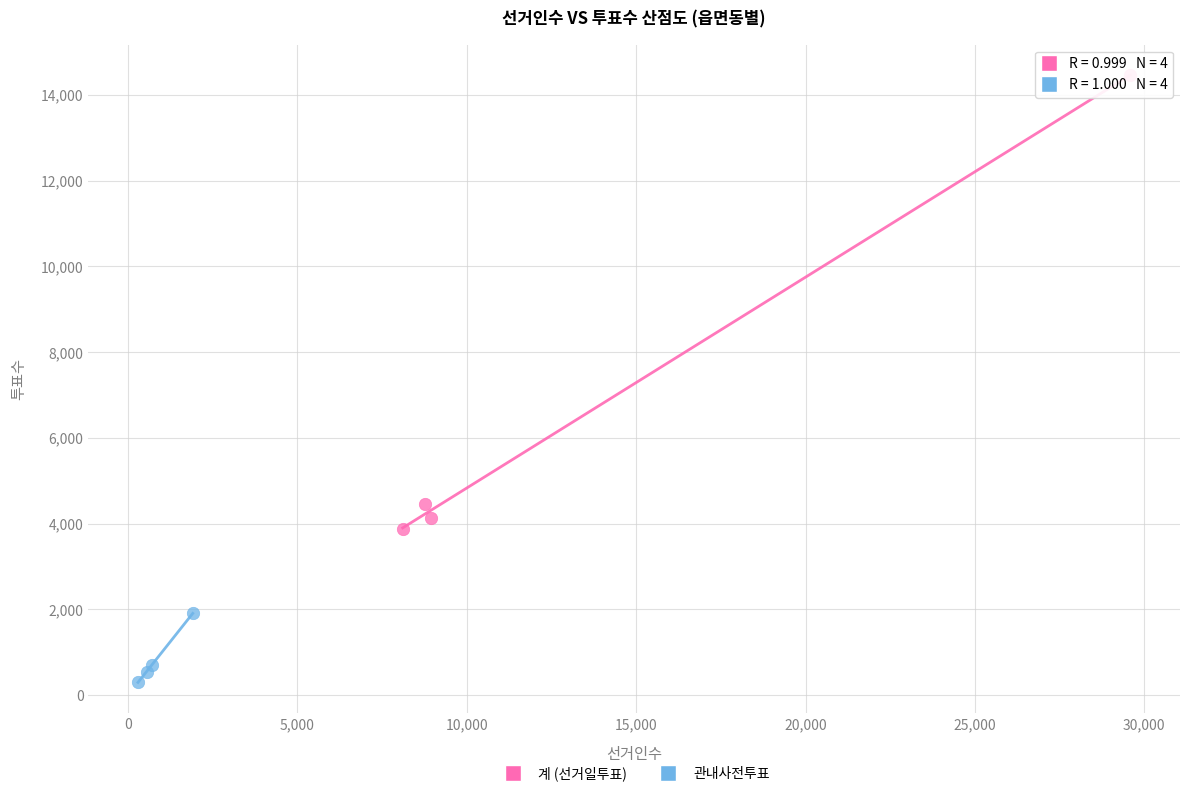

Which series contains the highest Y value?

계 (선거일투표)